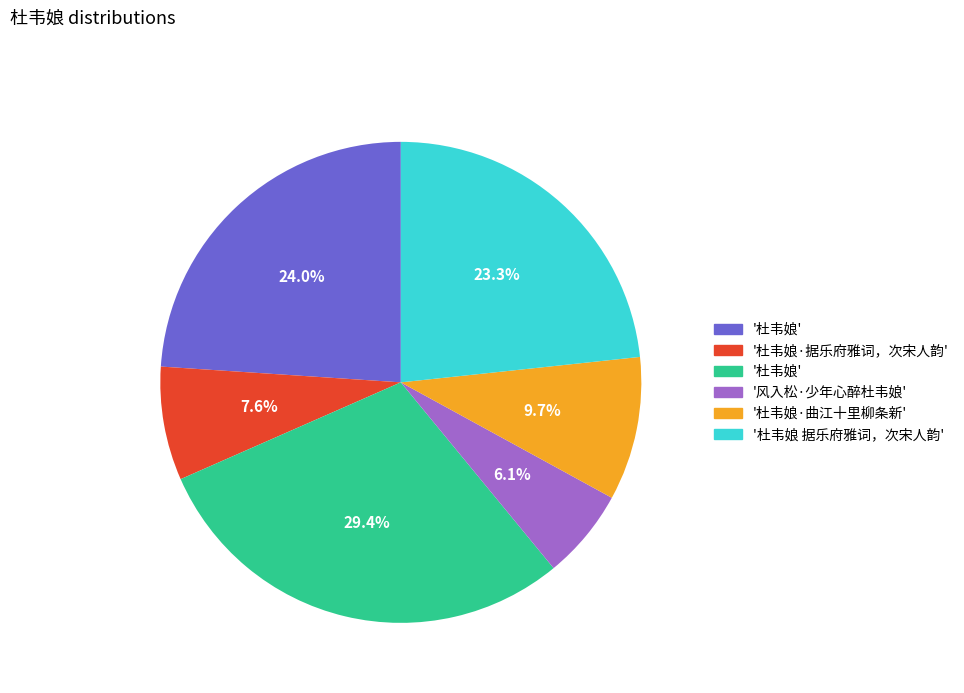

Is there a majority slice in this chart?

No